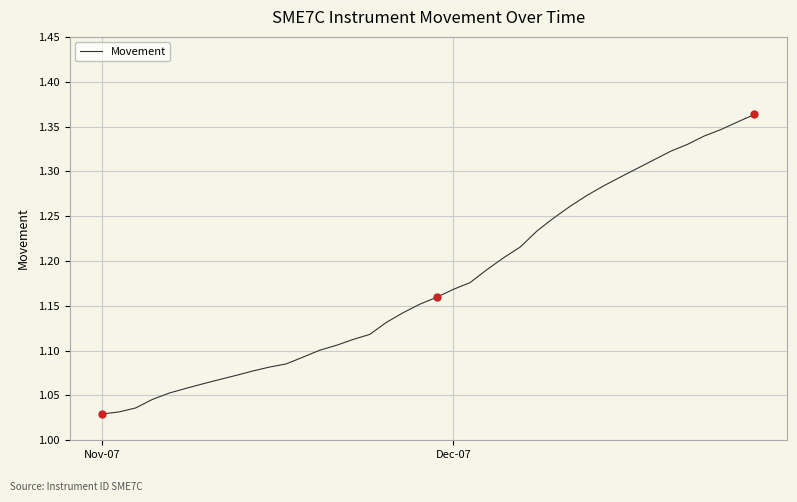

At which category does the chart reach its peak across all series?

39